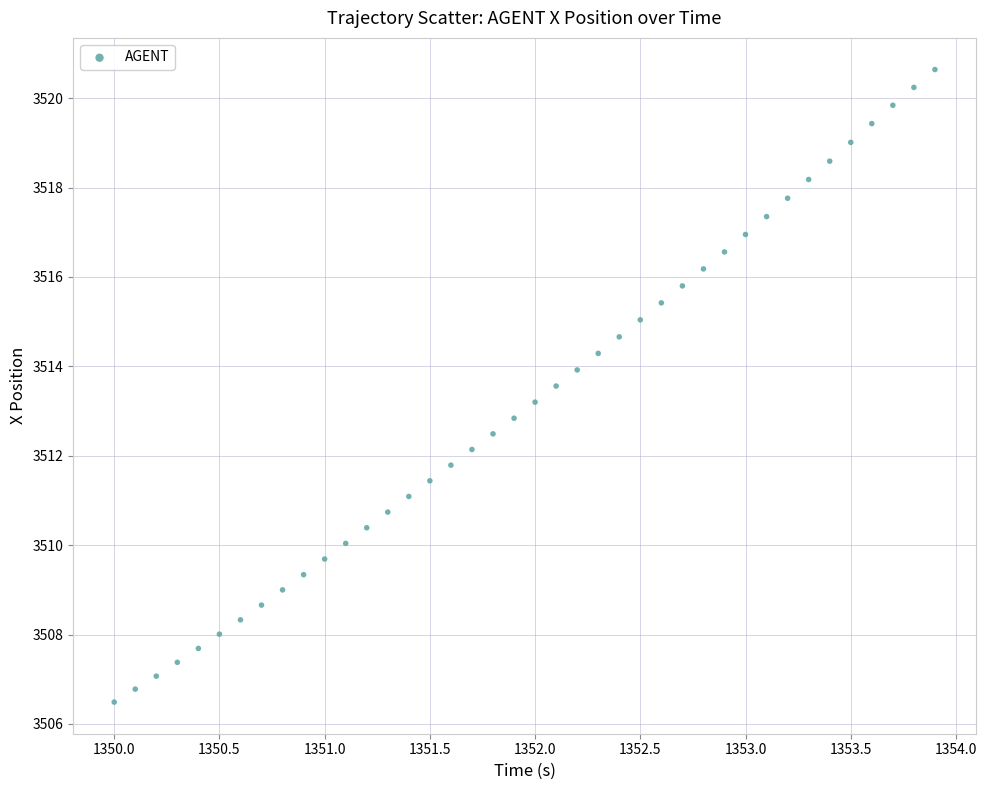

What is the range of X values (max minus min)?

3.9